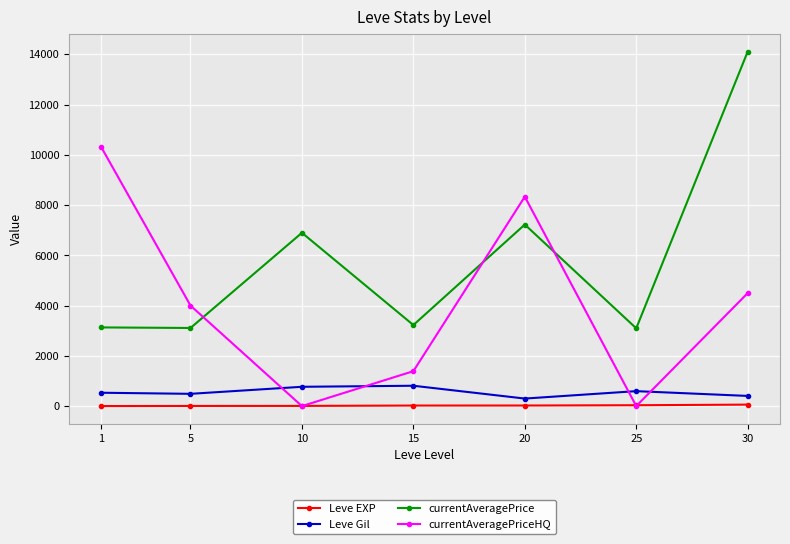

How many series are shown in this chart?

4